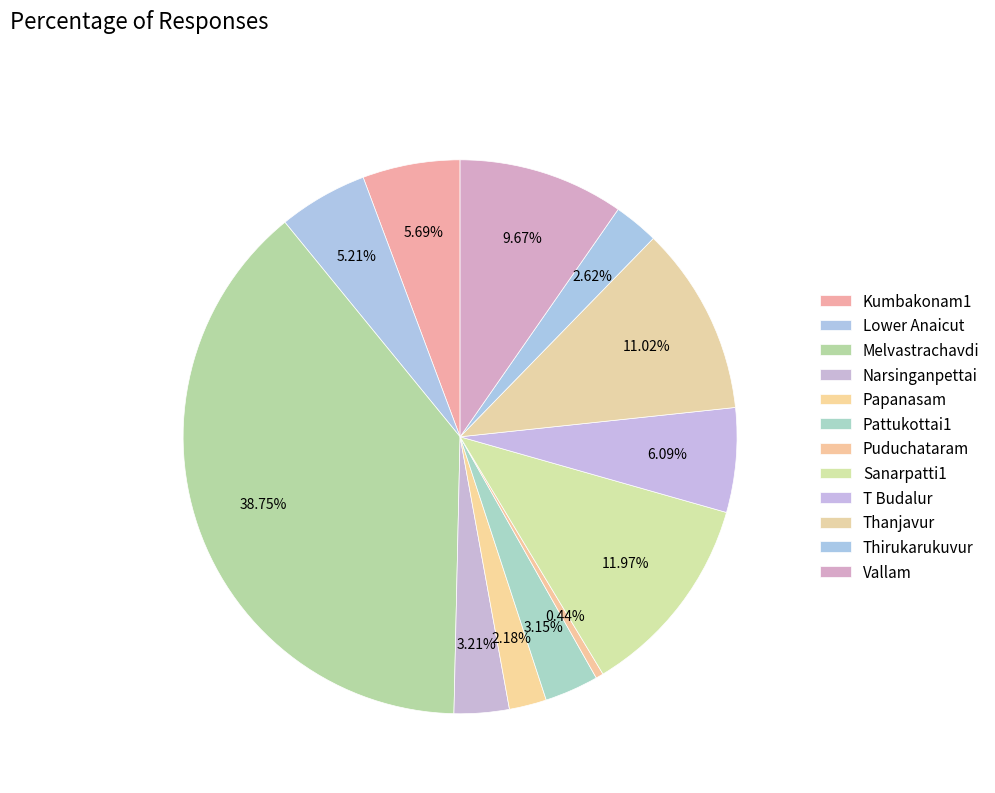

Count the number of slices in the pie.

12